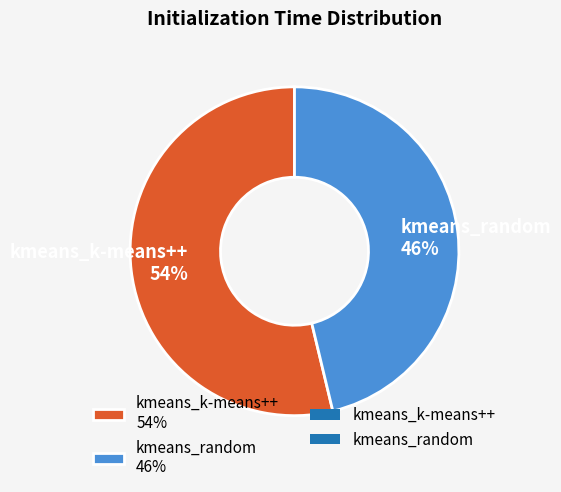

Rank the categories by value from highest to lowest.

kmeans_k-means++, kmeans_random